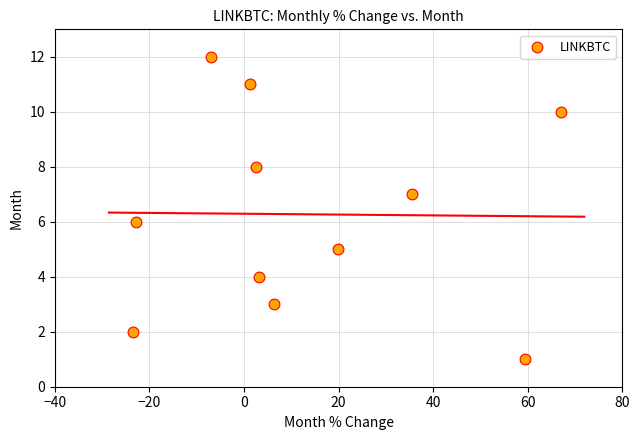

What is the range of Y values (max minus min)?

11